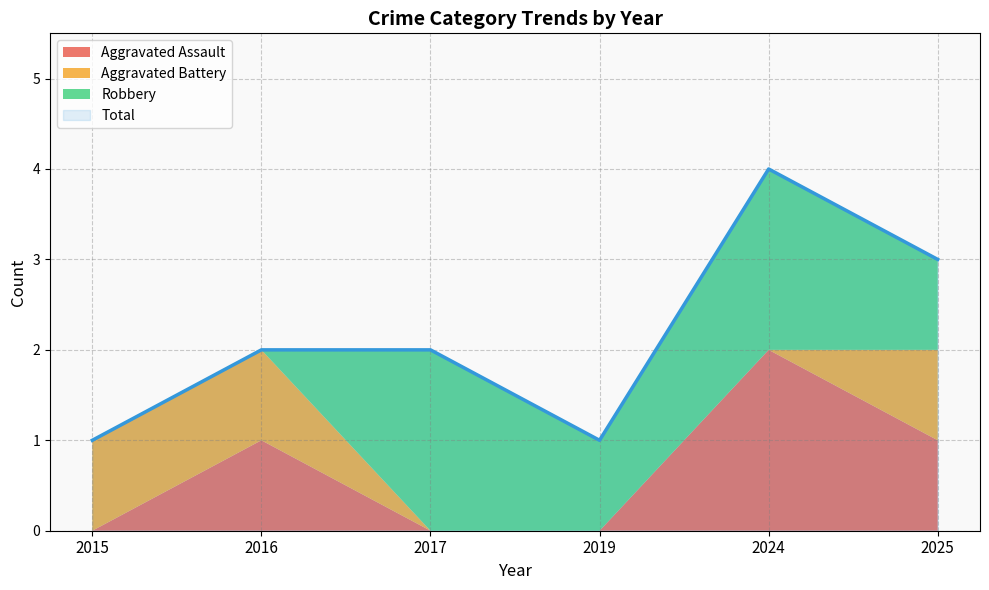

Is it true that Total equals 1 at 2025?

False